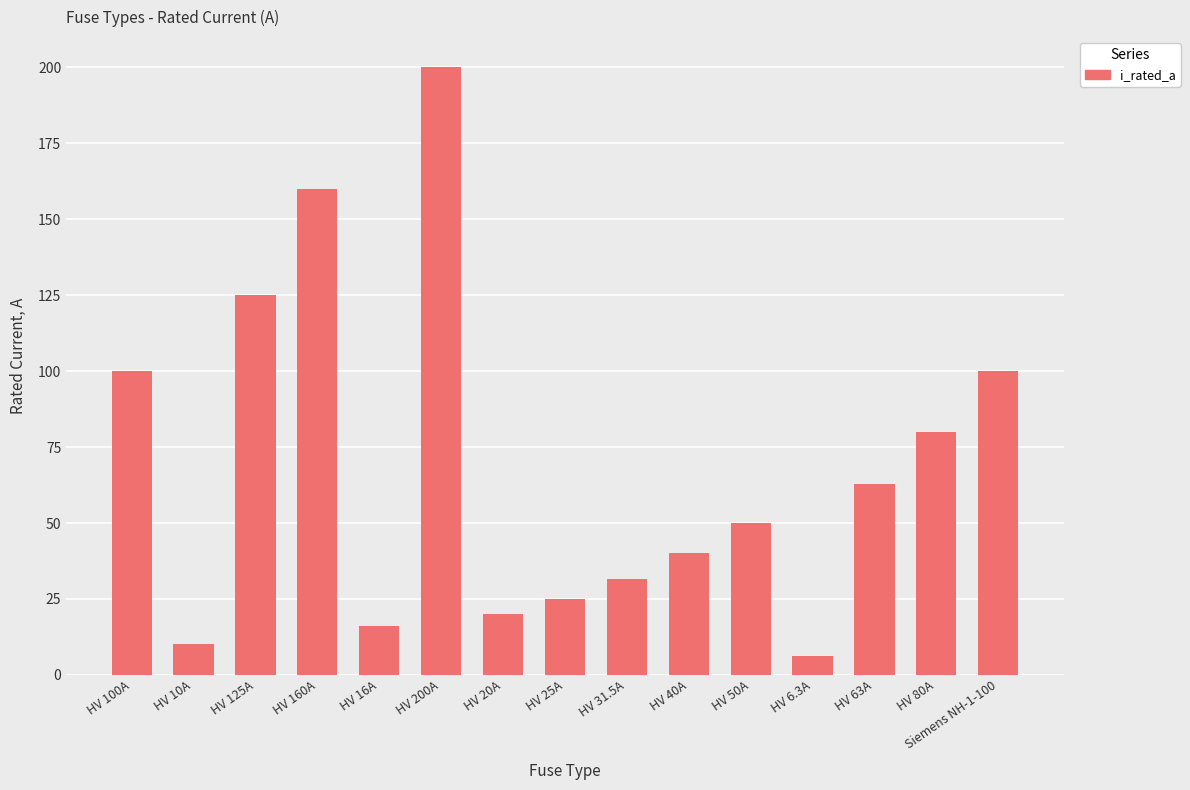

Which label corresponds to the smallest value in the chart?

HV 6.3A